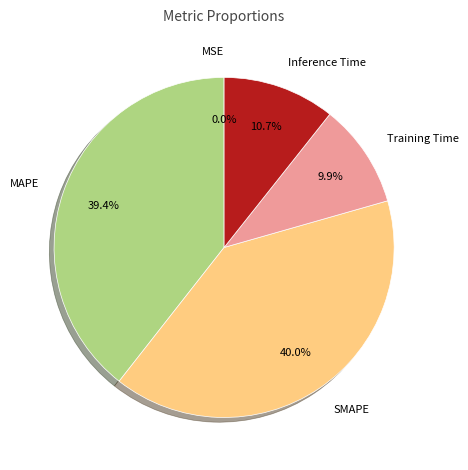

Does any single category account for the majority?

No